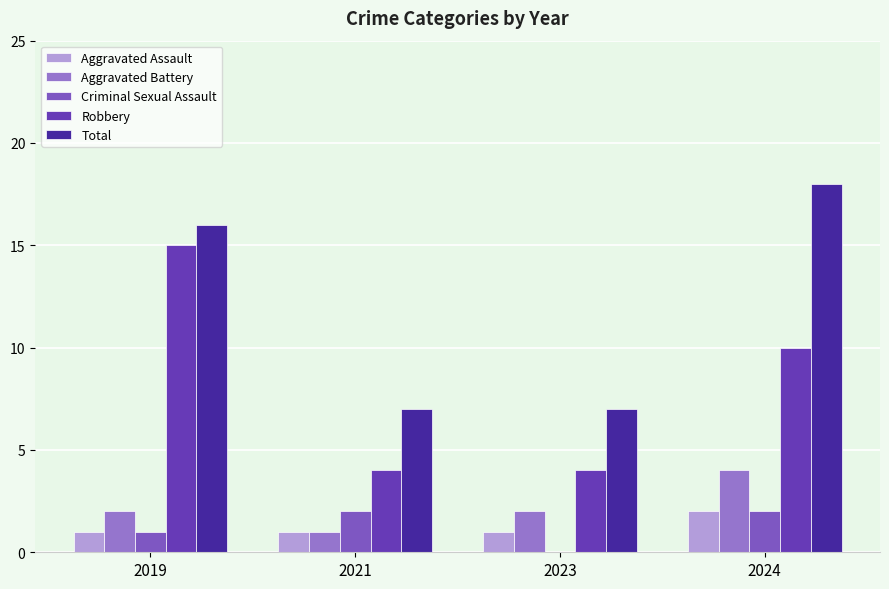

What are all the series names shown in the legend?

Aggravated Assault, Aggravated Battery, Criminal Sexual Assault, Robbery, Total